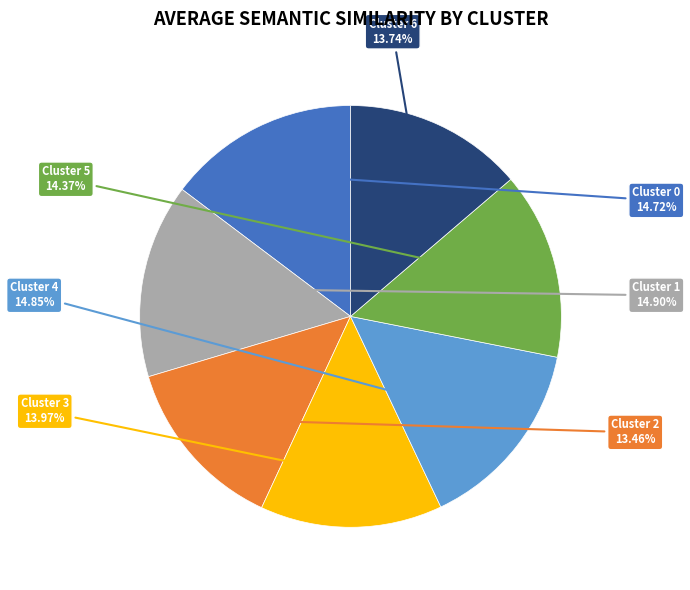

Is there a majority slice in this chart?

No